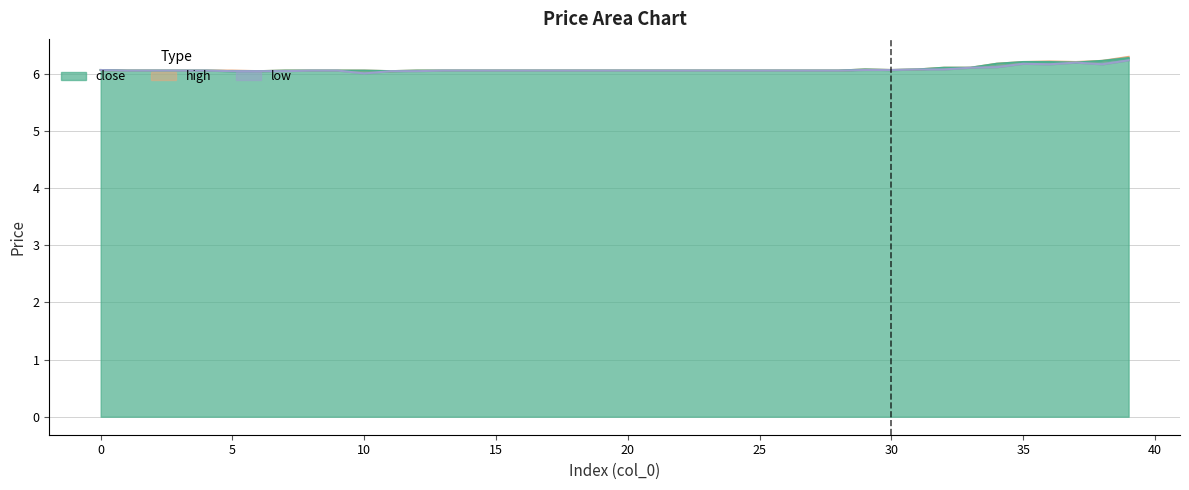

What are all the series names shown in the legend?

high, close, low